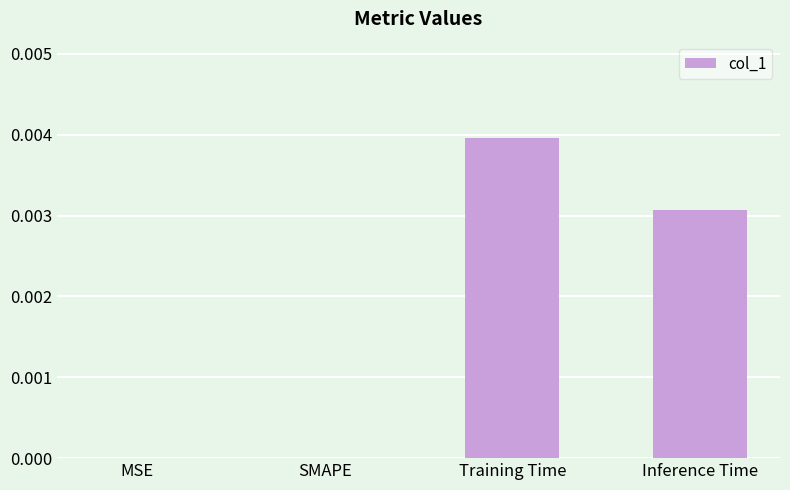

At which category does the chart reach its peak across all series?

Training Time